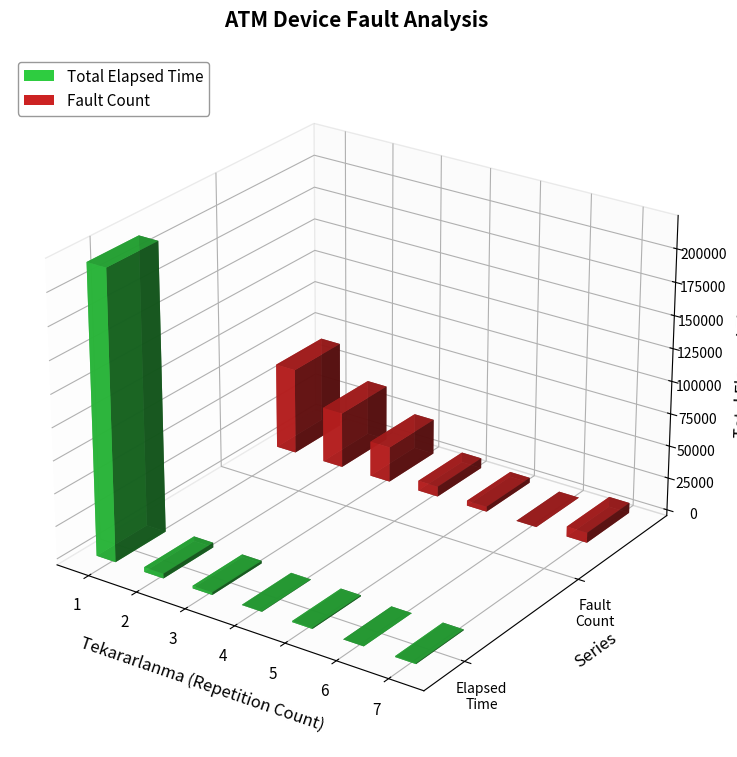

Which label corresponds to the smallest value in the chart?

3